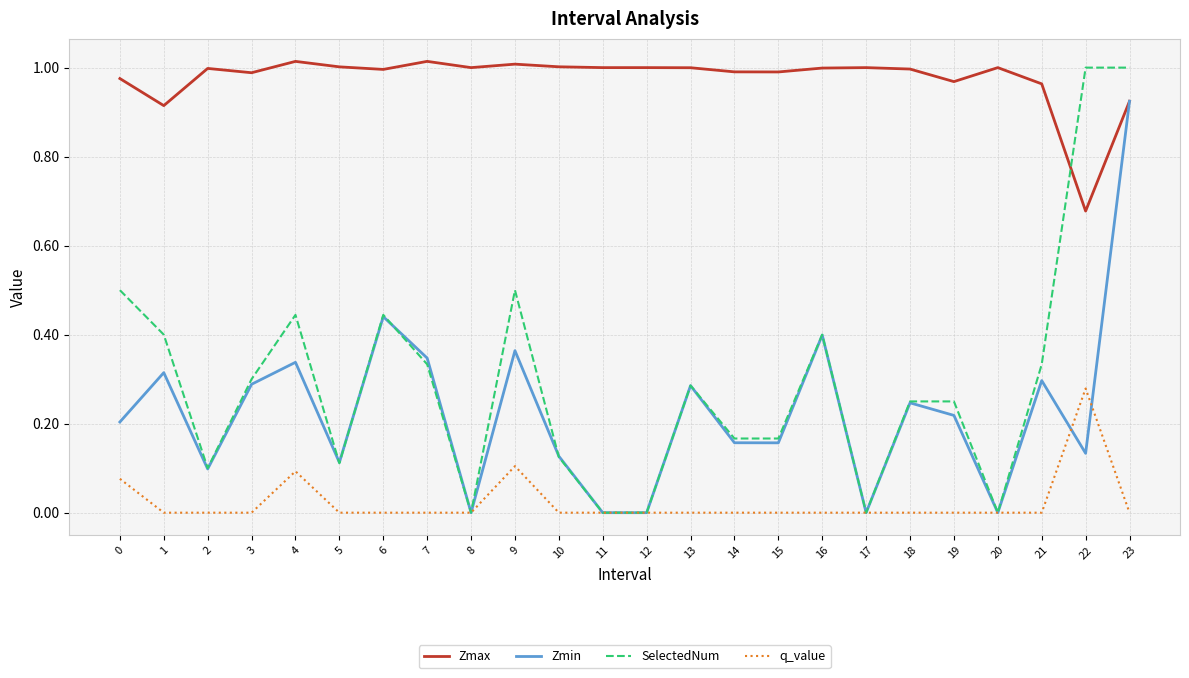

Which series changed the most between 0 and 19?

SelectedNum